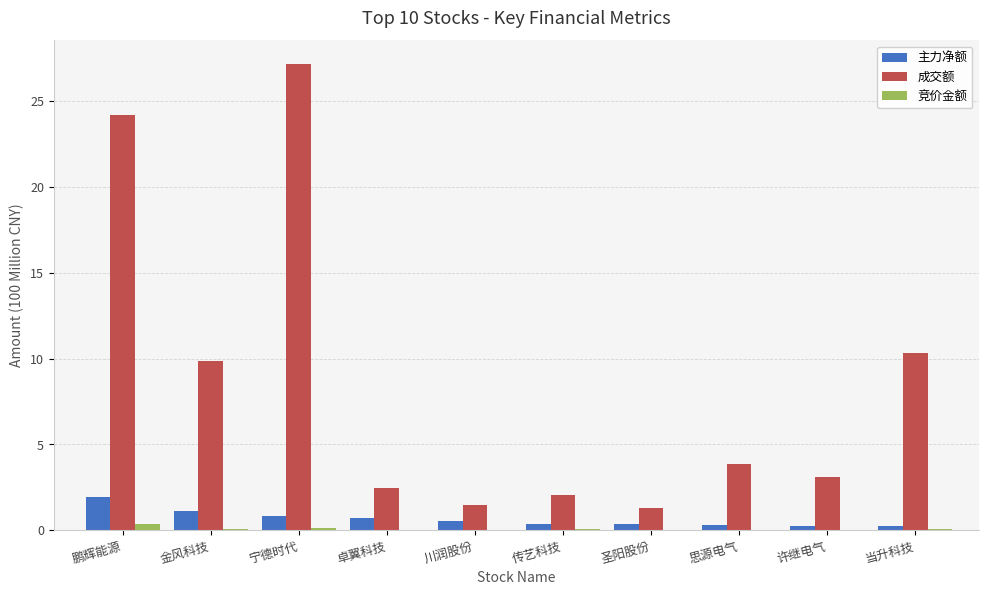

Does the chart contain stacked bars?

No